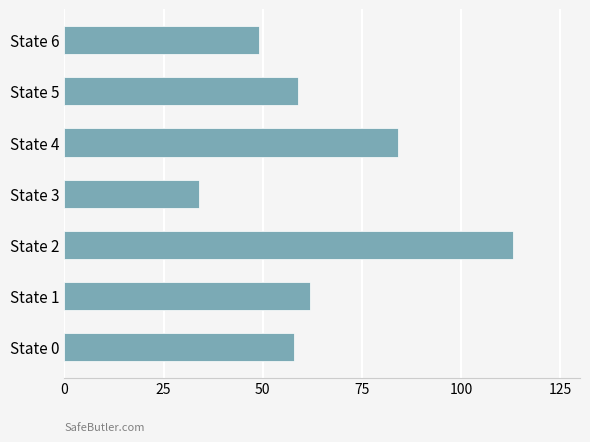

Reading top to bottom, extract all data points from this chart.

49	59	84	34	113	62	58